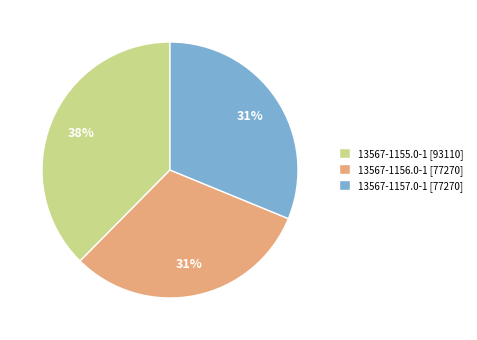

What percentage is the 13567-1155.0-1 slice, to the nearest percent?

38%